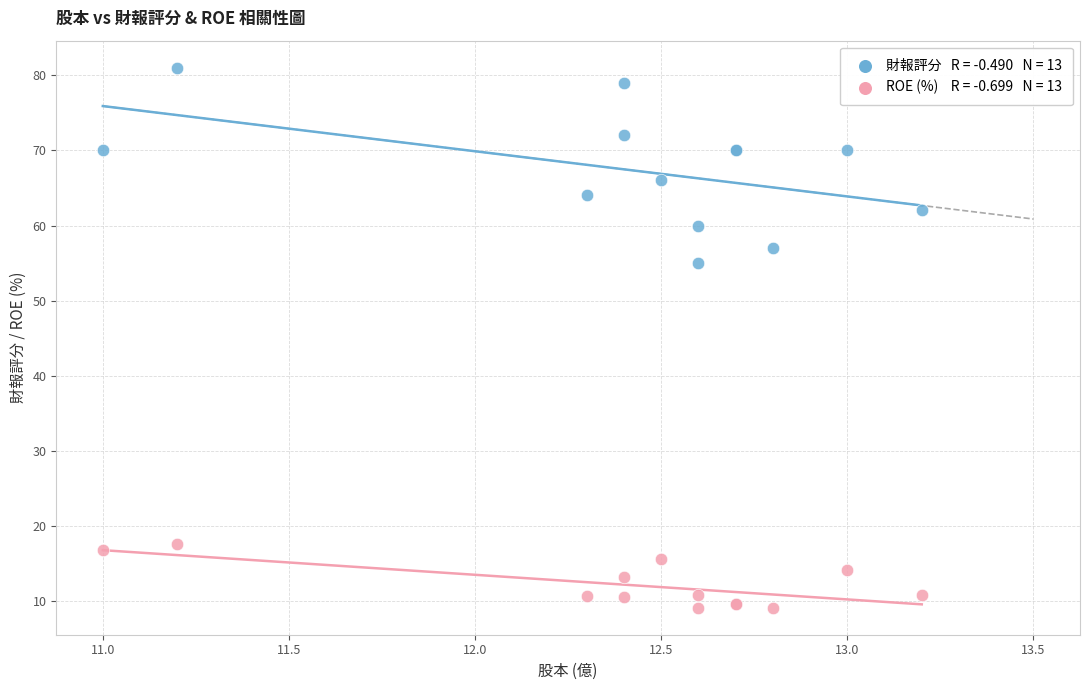

Across all series, what Y value is closest to 45?

55.0